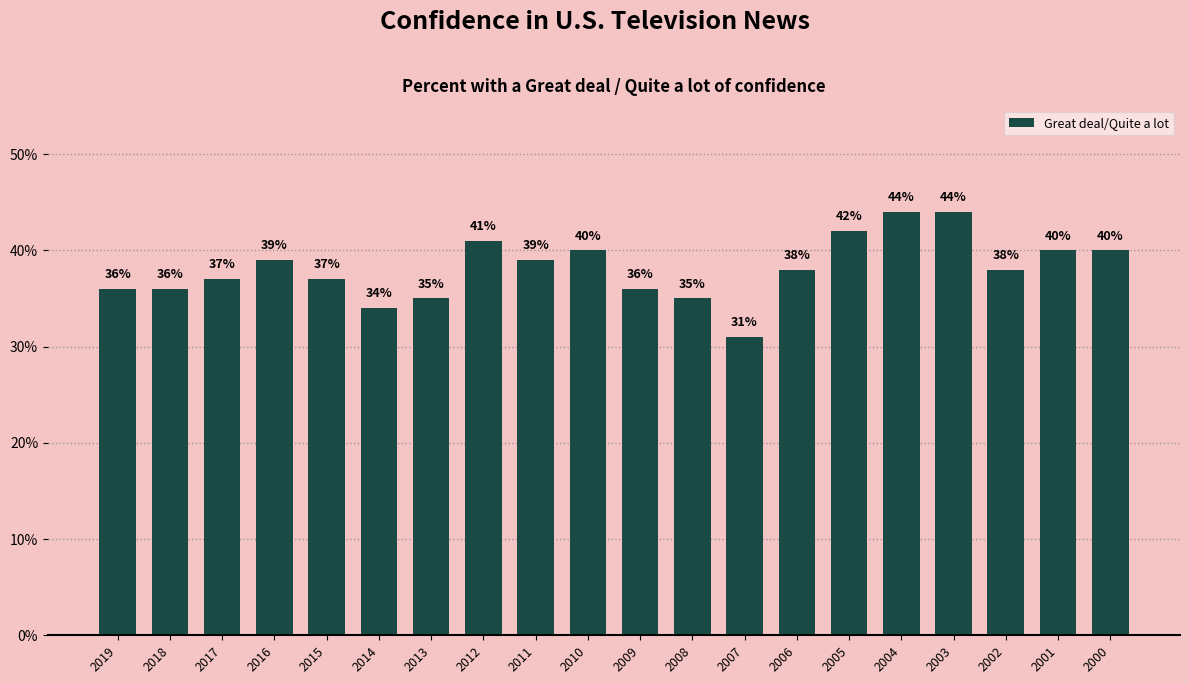

Is it true that the value at 2001 is 58?

False